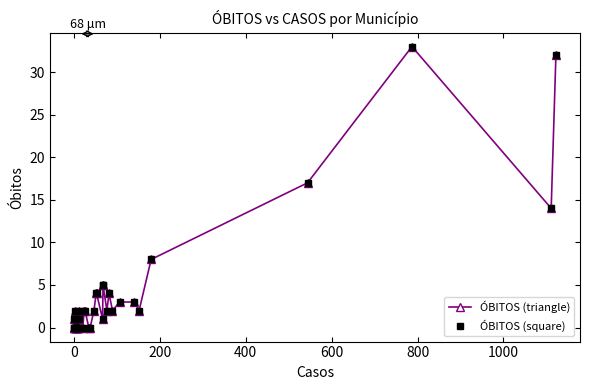

True or false: ÓBITOS (square) and ÓBITOS (triangle) intersect in this chart.

False